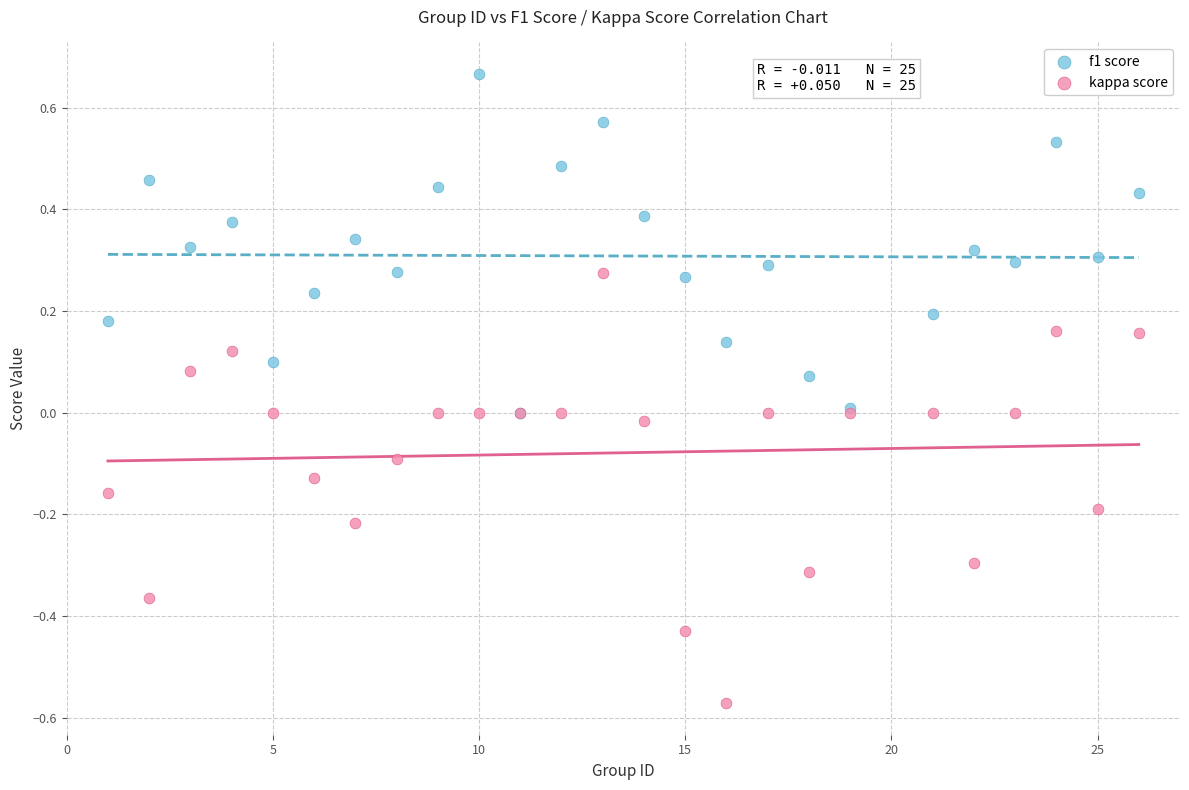

What are all the series names shown in the legend?

f1 score, kappa score